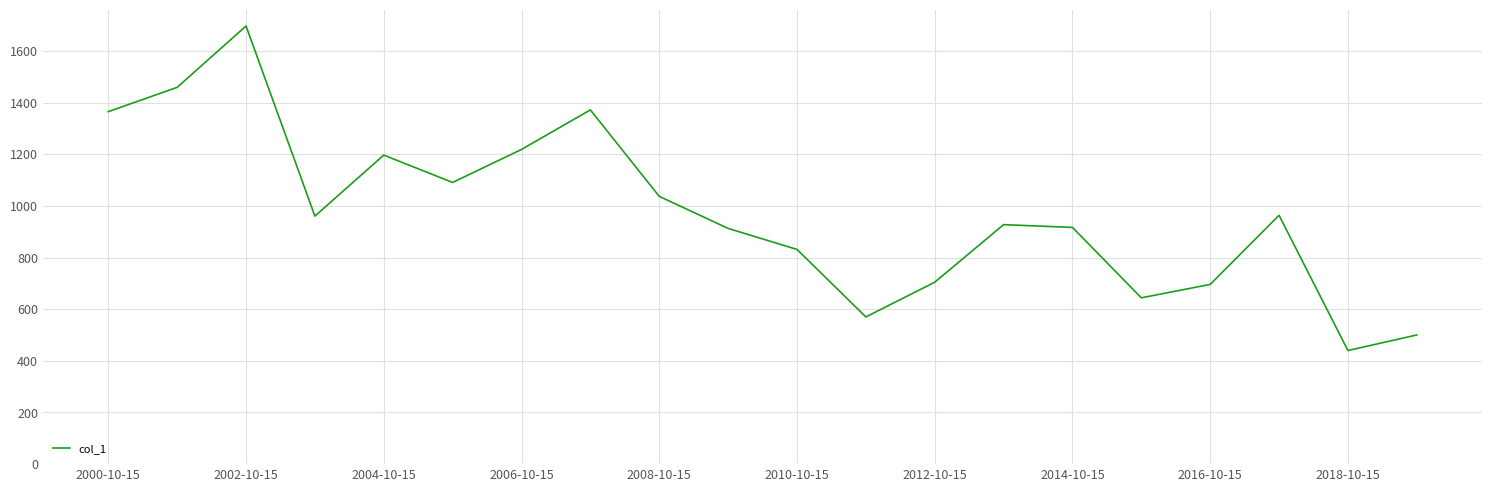

What is the greatest value displayed?

1696.4